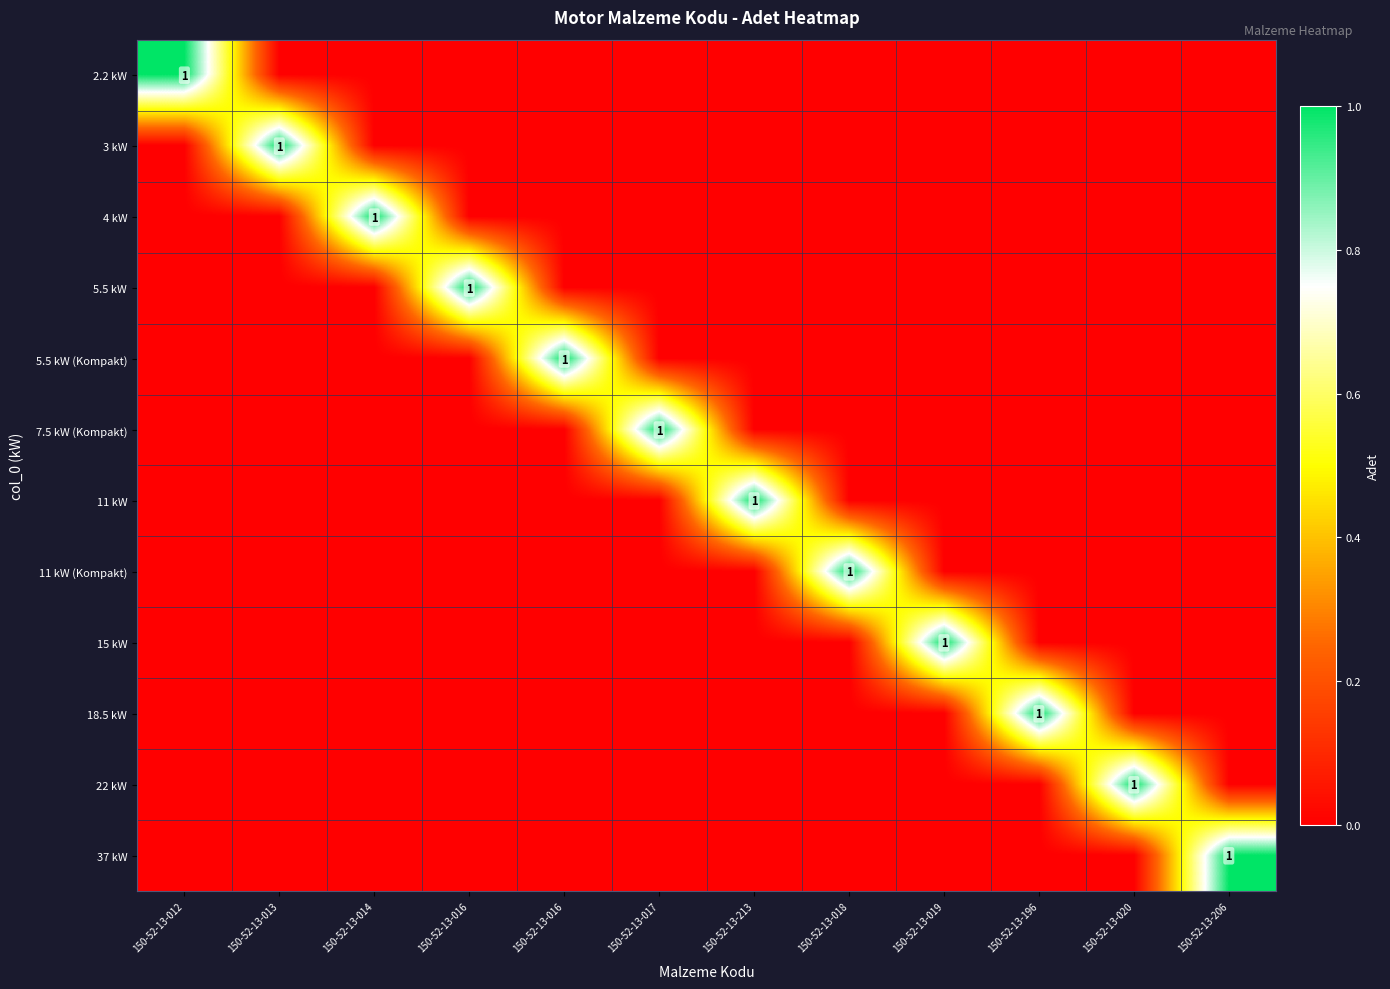

At which category does the chart reach its minimum across all series?

150-52-13-013